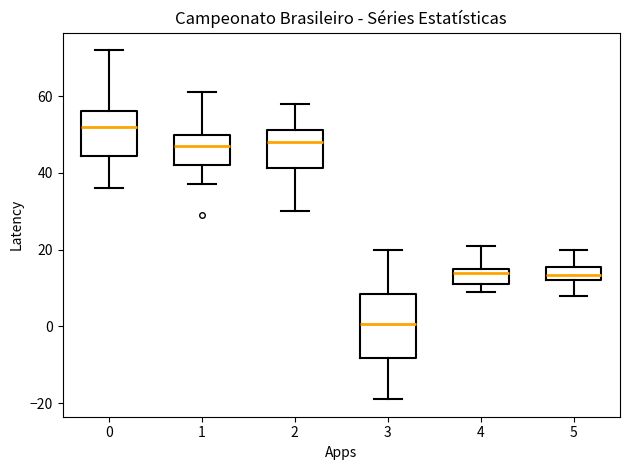

Reading left to right, transcribe this box plot: for each box, give where its median line is, the range the box spans, and where its two whiskers end, as read against the y-axis. The values are not printed on the chart, so give them approximately, as read against the axis.

0: median 52, box 44 to 56, whiskers 36 to 72
1: median 48, box 42 to 50, whiskers 38 to 62
2: median 48, box 42 to 52, whiskers 30 to 58
3: median 0, box -8 to 8, whiskers -18 to 20
4: median 14, box 12 to 16, whiskers 10 to 22
5: median 14, box 12 to 16, whiskers 8 to 20